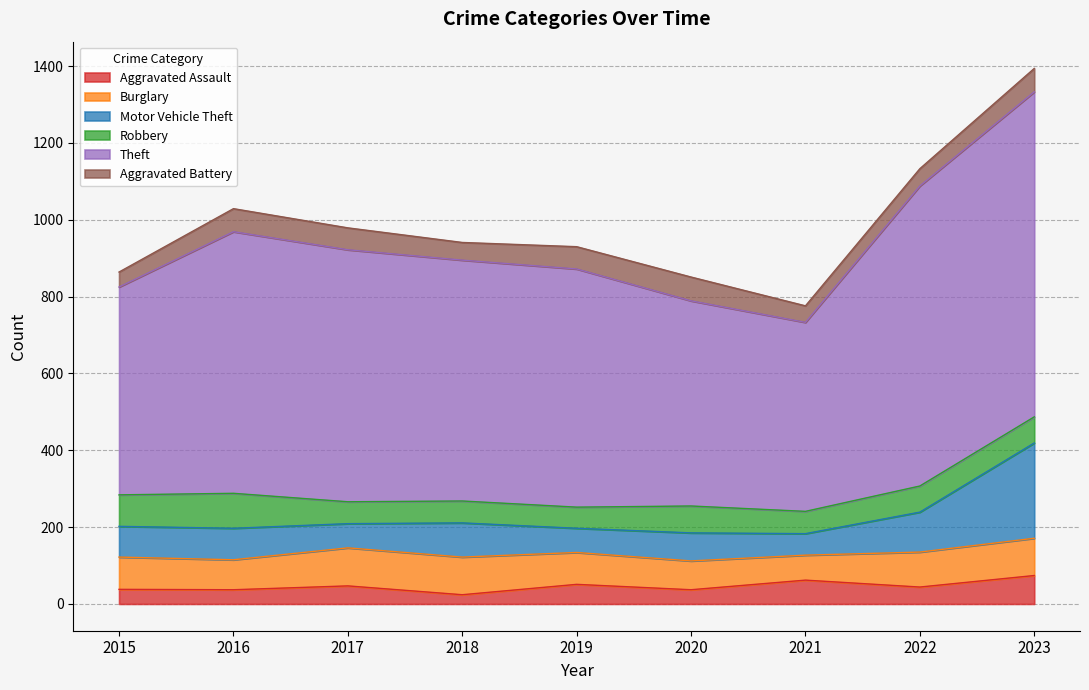

Reading right to left, transcribe all the data shown in this chart.

Aggravated Assault: 74	44	62	37	51	24	47	37	38
Burglary: 97	91	65	75	83	98	99	78	84
Motor Vehicle Theft: 248	104	56	73	63	89	63	82	80
Robbery: 68	68	58	70	55	57	57	91	82
Theft: 846	781	492	534	620	627	656	681	541
Aggravated Battery: 61	45	43	62	58	46	57	60	39